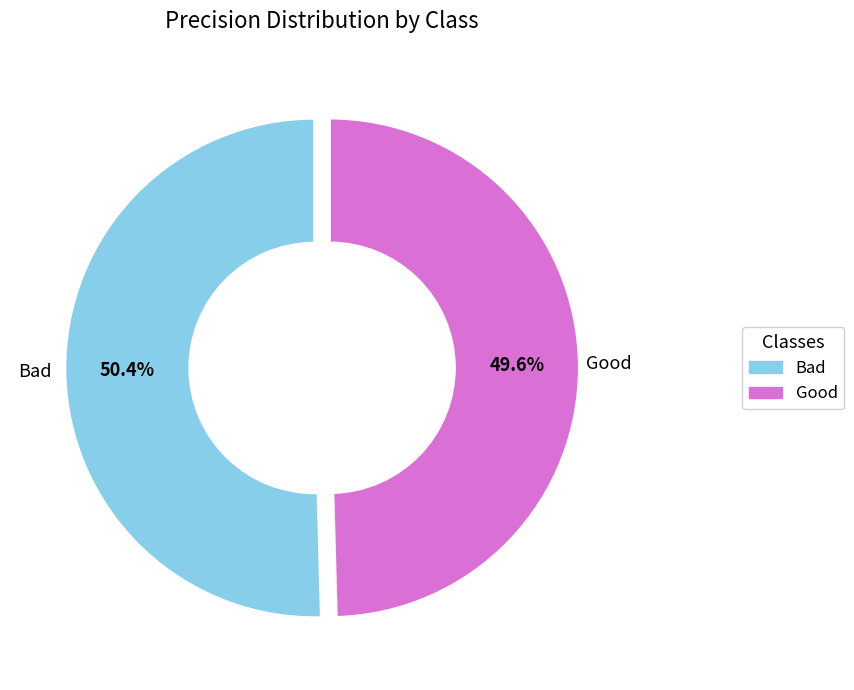

Is there any slice that represents more than half of the pie?

Yes